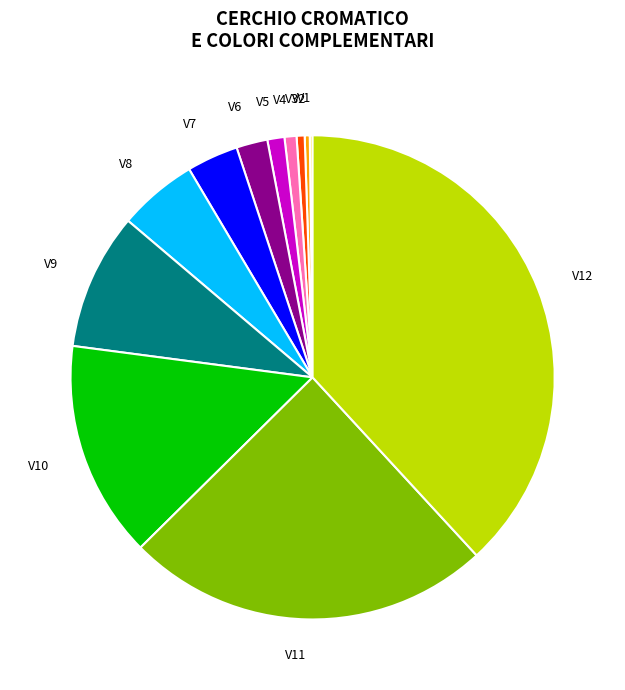

Does any single category account for the majority?

No